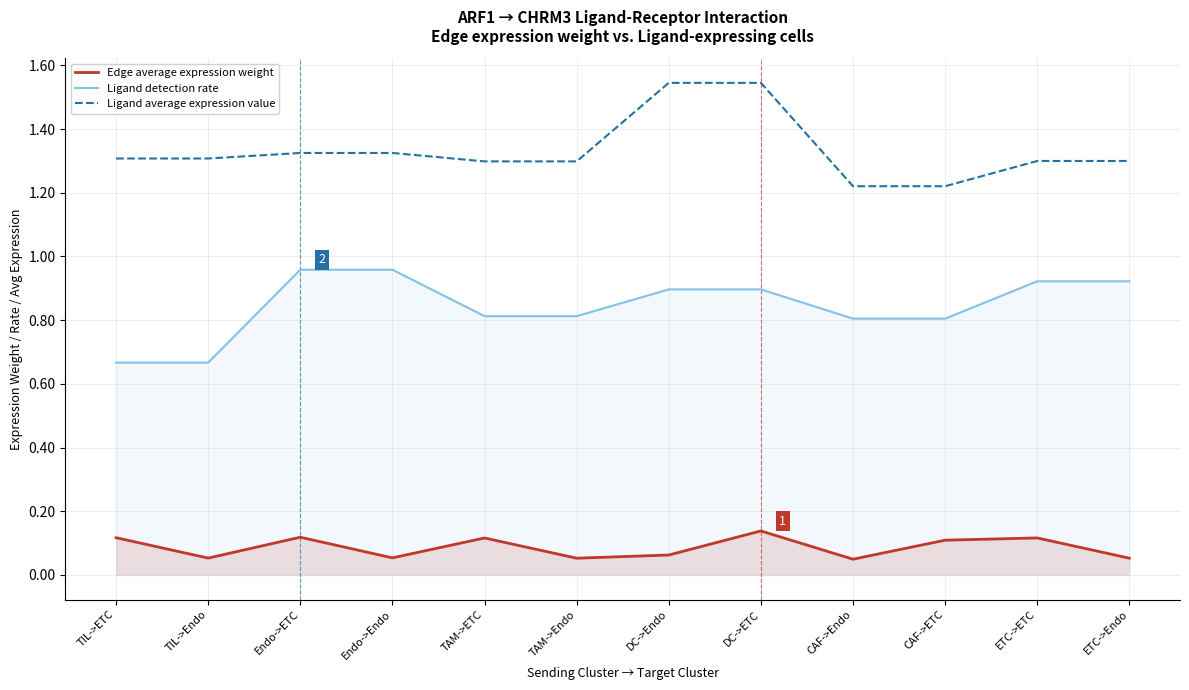

Rank the series by their maximum value, from highest to lowest.

Ligand average expression value, Ligand detection rate, Edge average expression weight